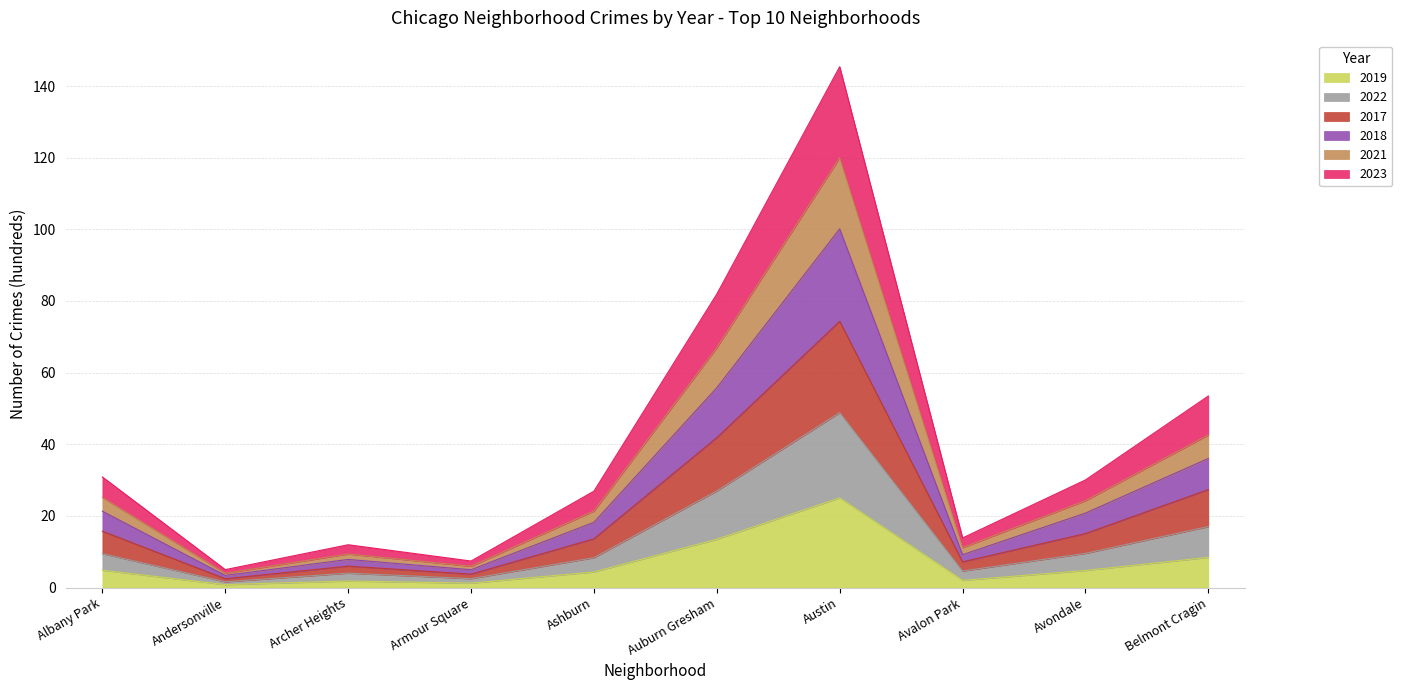

Where is 2018 nearest to the value 51?

Auburn Gresham